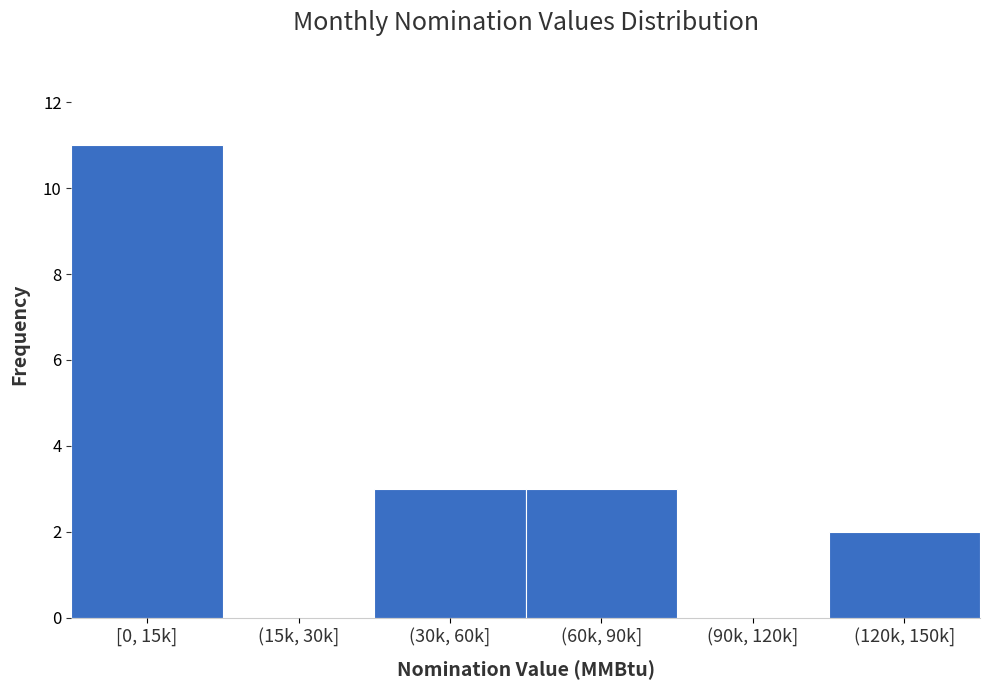

Reading left to right, extract all data points from this chart.

[0, 15k]=11	(15k, 30k]=0	(30k, 60k]=3	(60k, 90k]=3	(90k, 120k]=0	(120k, 150k]=2